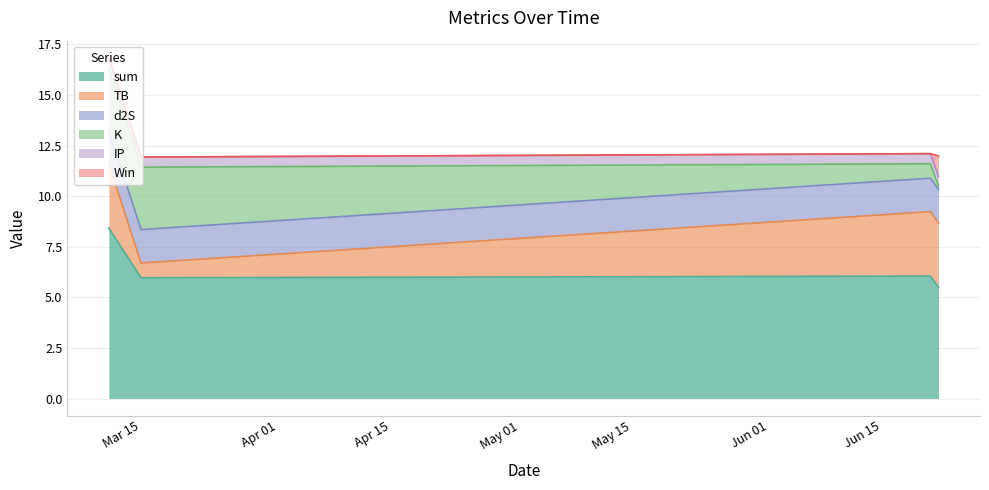

How many data points in K are above 3?

2